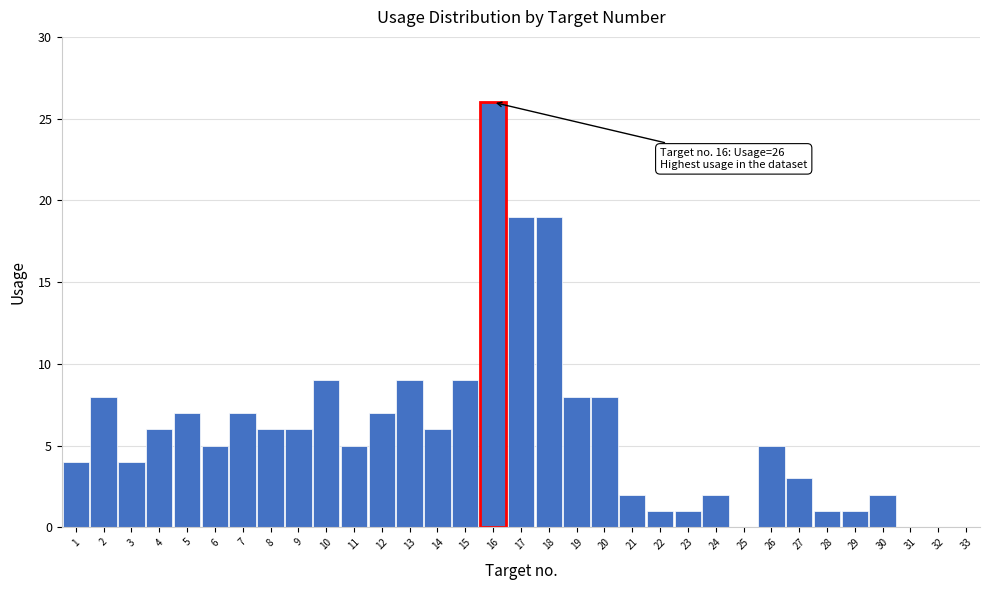

What is the ratio of the value at 5 to the value at 18?

0.4